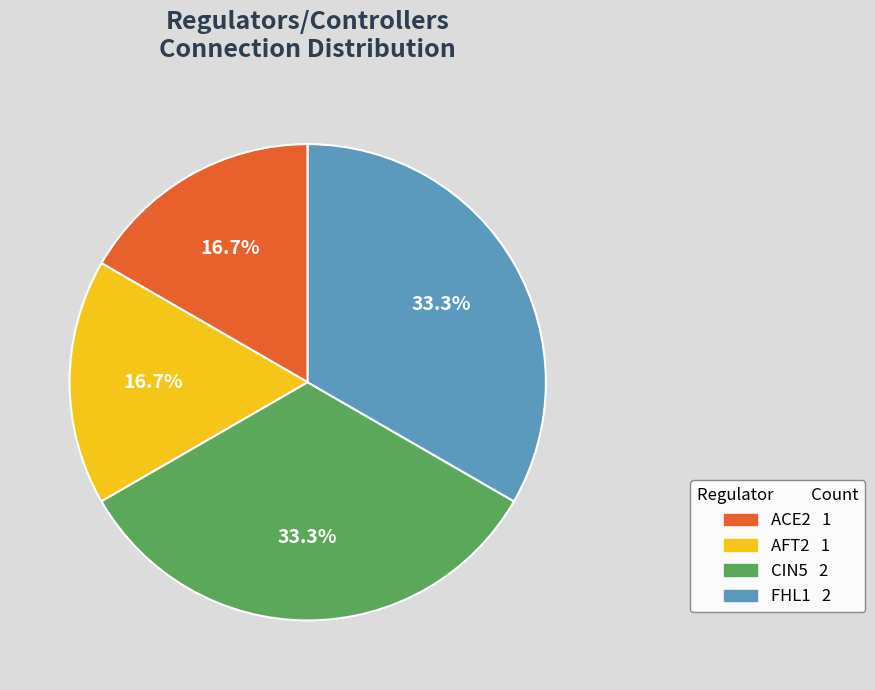

Does AFT2 account for over 50% of the chart?

No